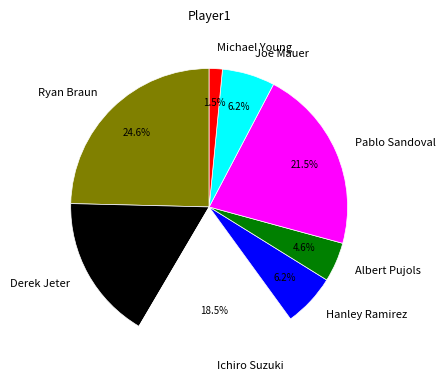

To the nearest percent, what is the combined percentage of Albert Pujols and Joe Mauer?

11%